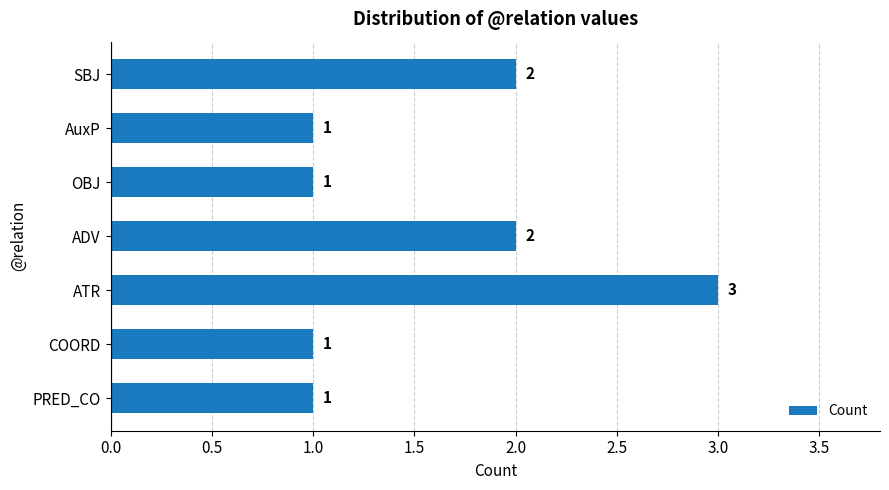

The value at ADV is 2. True or false?

True